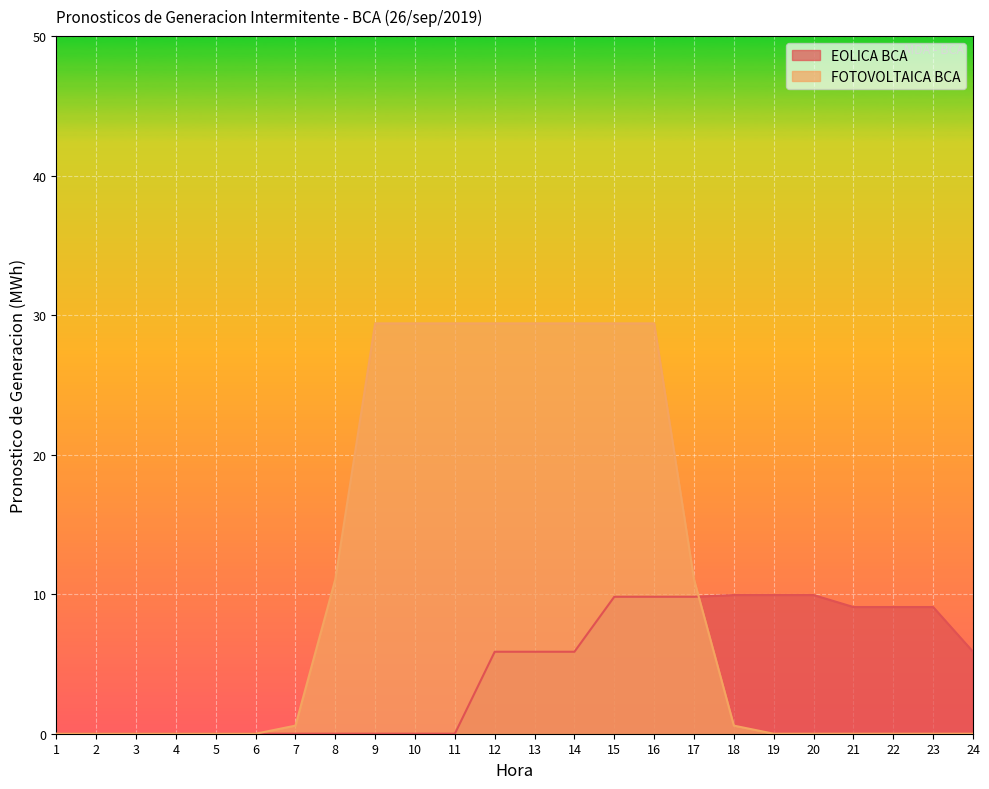

Which series ends up on top after the final intersection of FOTOVOLTAICA BCA and EOLICA BCA?

EOLICA BCA